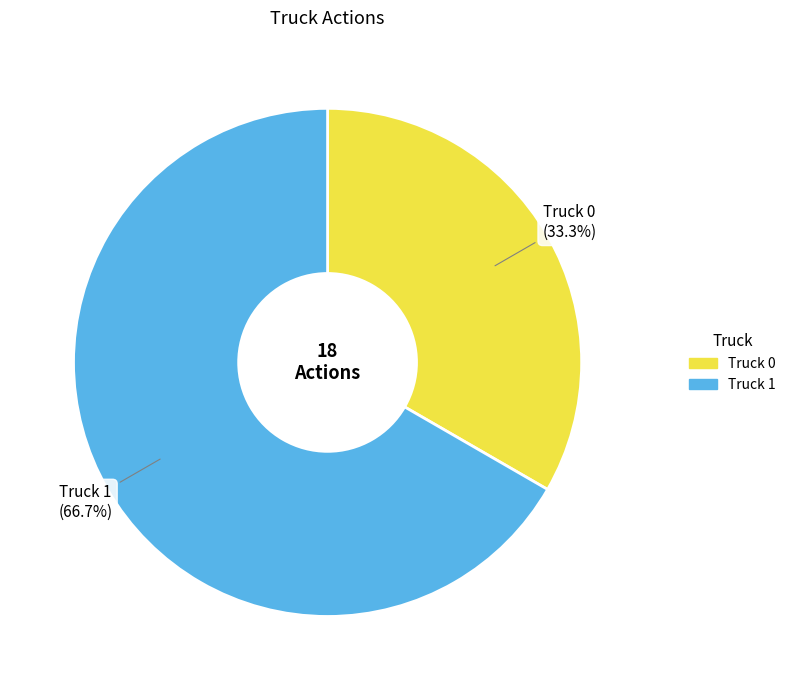

Count the number of slices in the pie.

2